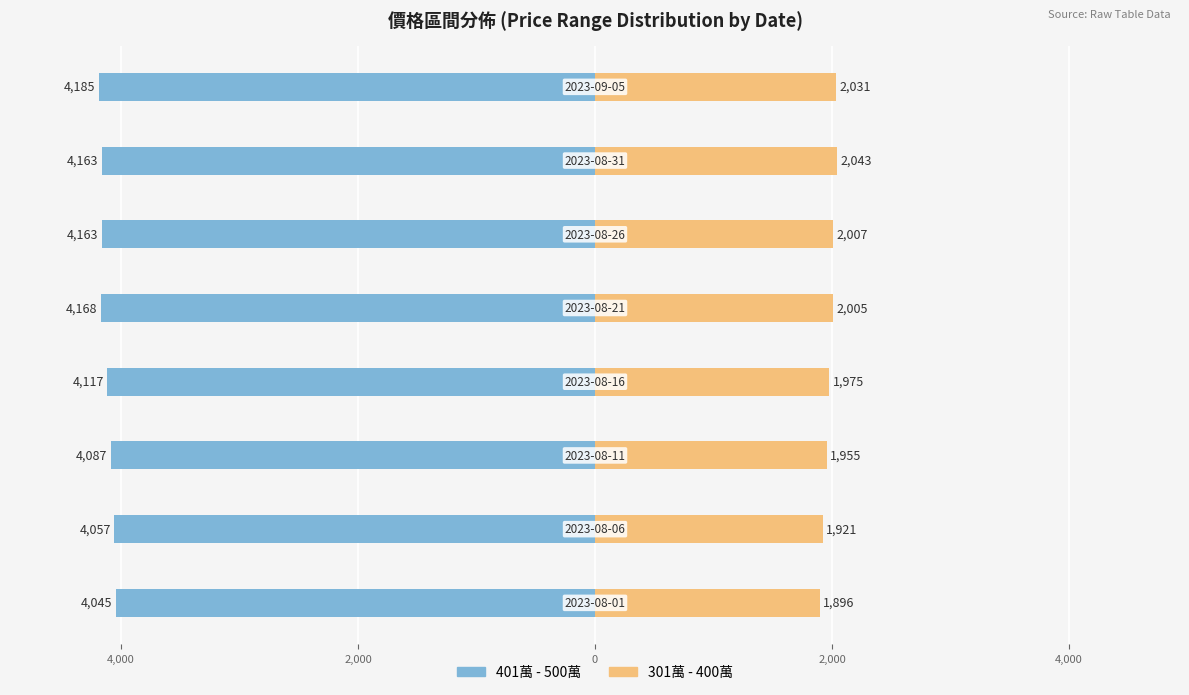

How many bars are there in total?

16